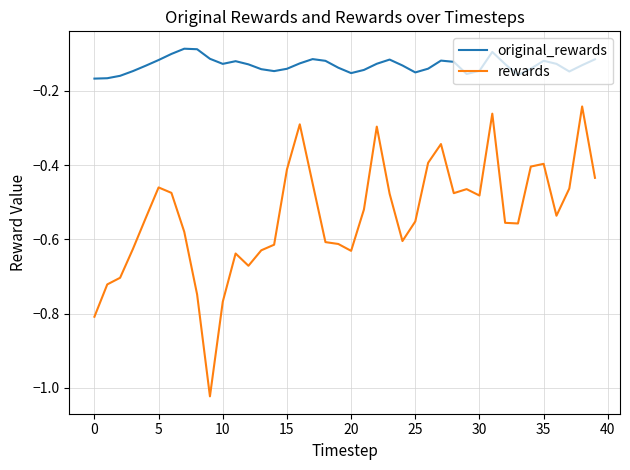

List the series in order of their overall mean, highest first.

original_rewards, rewards